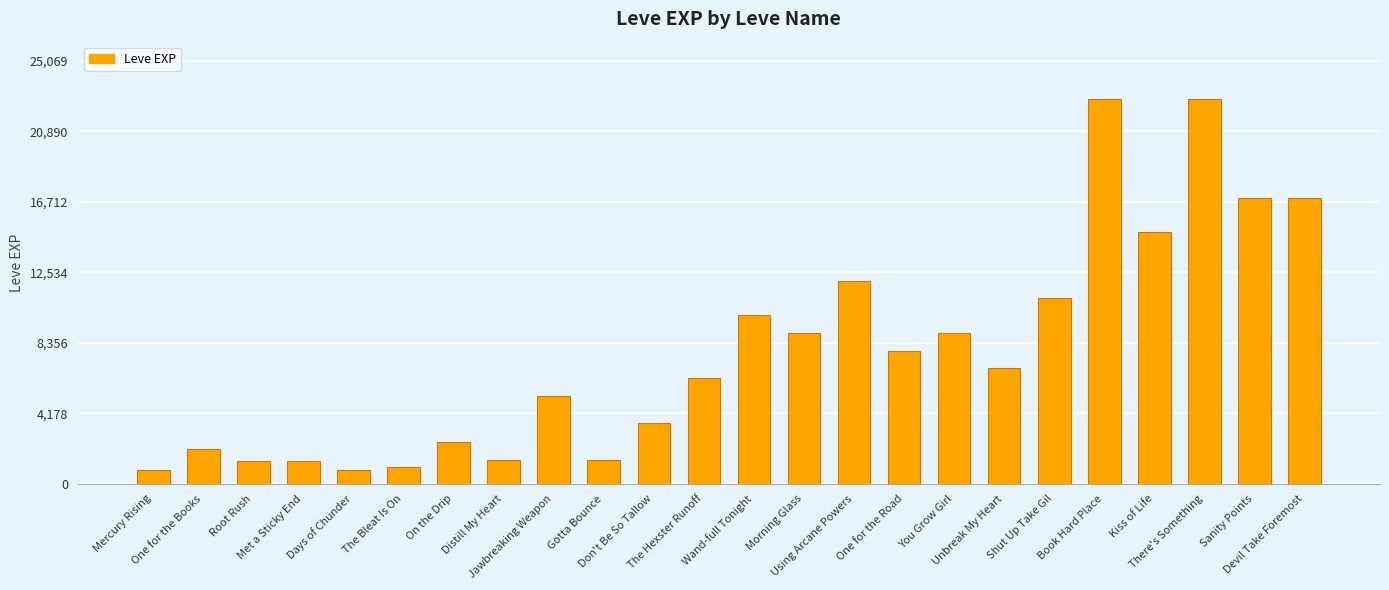

What is the greatest value displayed?

22790